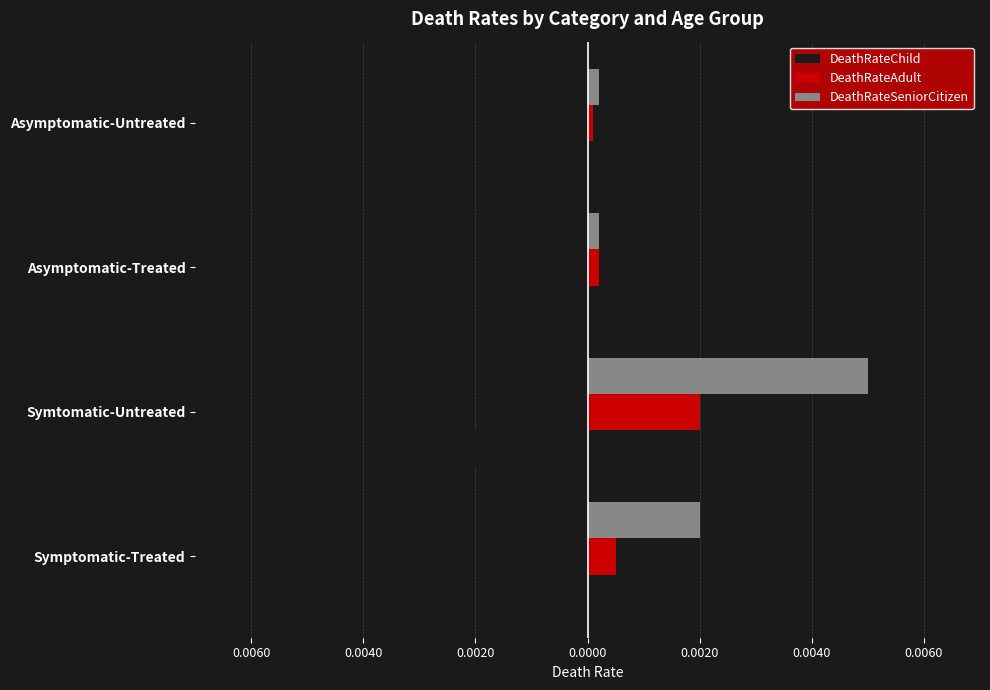

What are all the series names shown in the legend?

DeathRateChild, DeathRateAdult, DeathRateSeniorCitizen